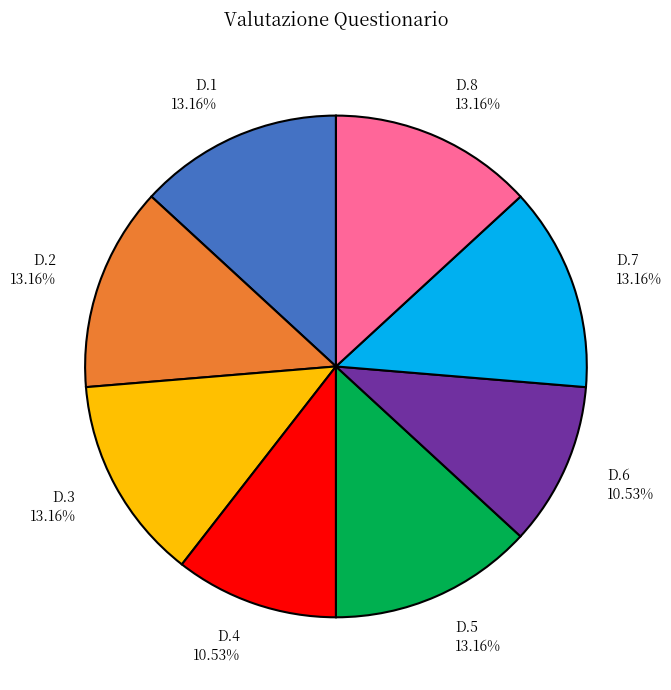

To the nearest percent, what is the average slice percentage?

12%